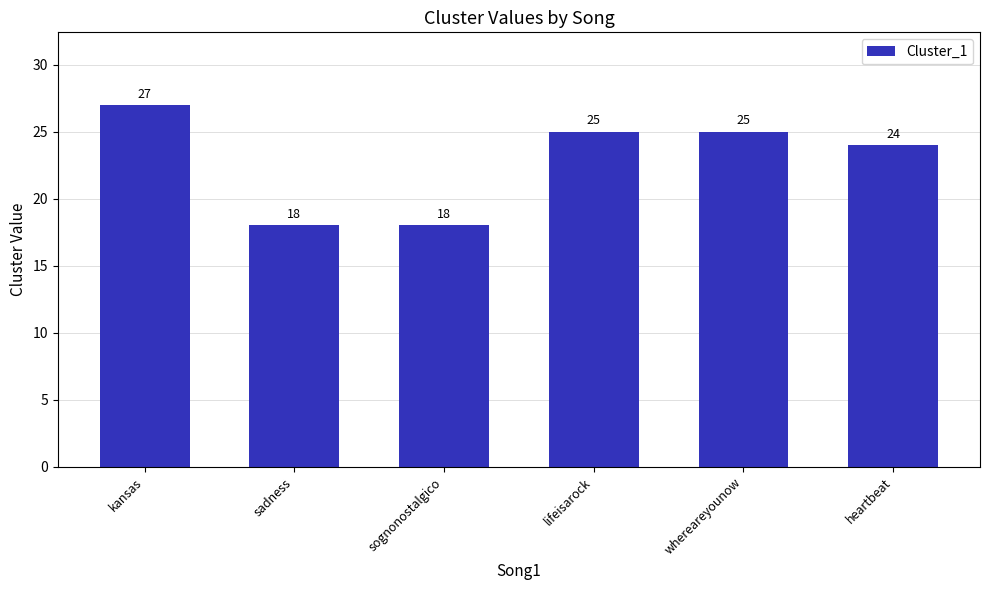

Reading left to right, what are all the values shown in this chart?

kansas=27	sadness=18	sognonostalgico=18	lifeisarock=25	whereareyounow=25	heartbeat=24